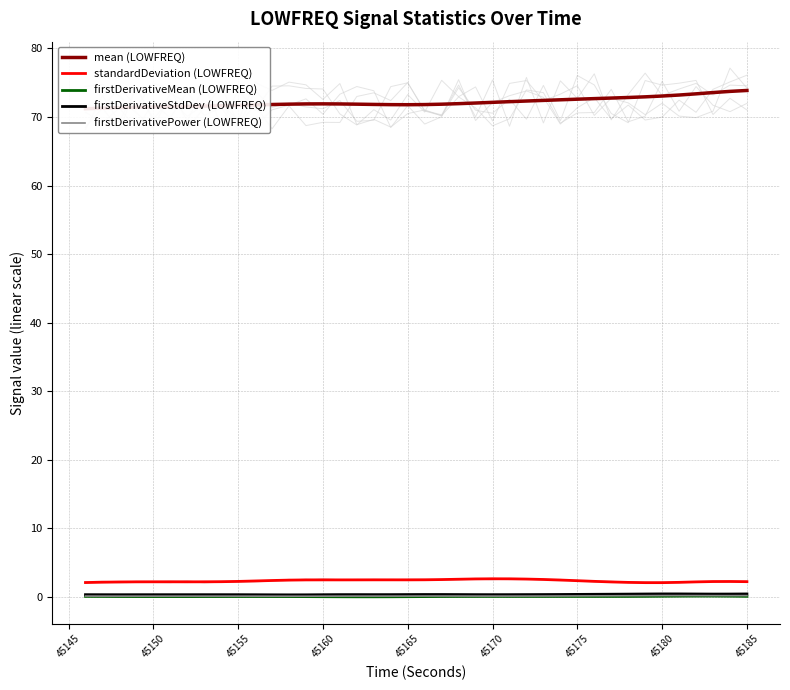

Rank the series by their maximum value, from highest to lowest.

mean (LOWFREQ), standardDeviation (LOWFREQ), firstDerivativeStdDev (LOWFREQ), firstDerivativePower (LOWFREQ), firstDerivativeMean (LOWFREQ)